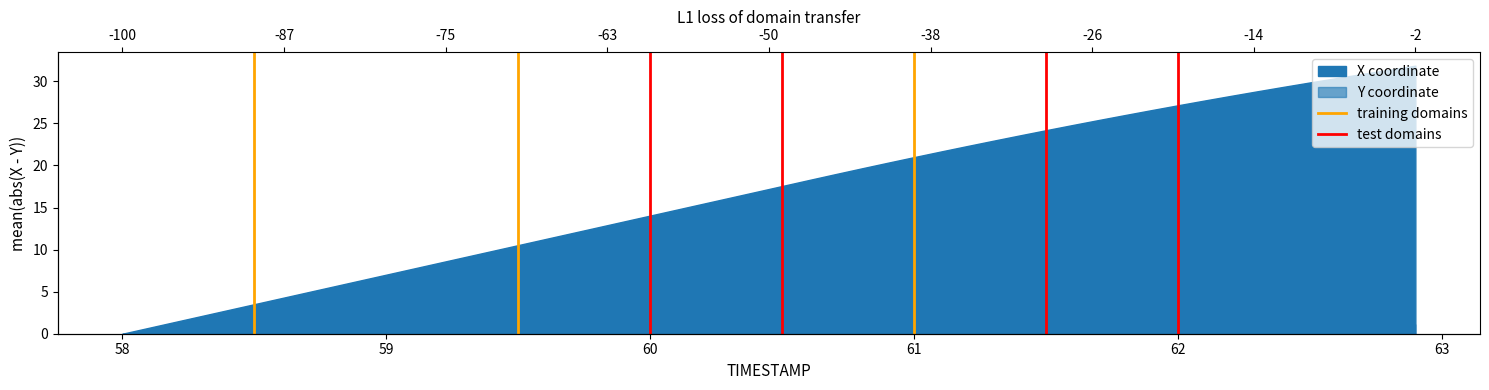

The training domains series shows 1 at 61. True or false?

False